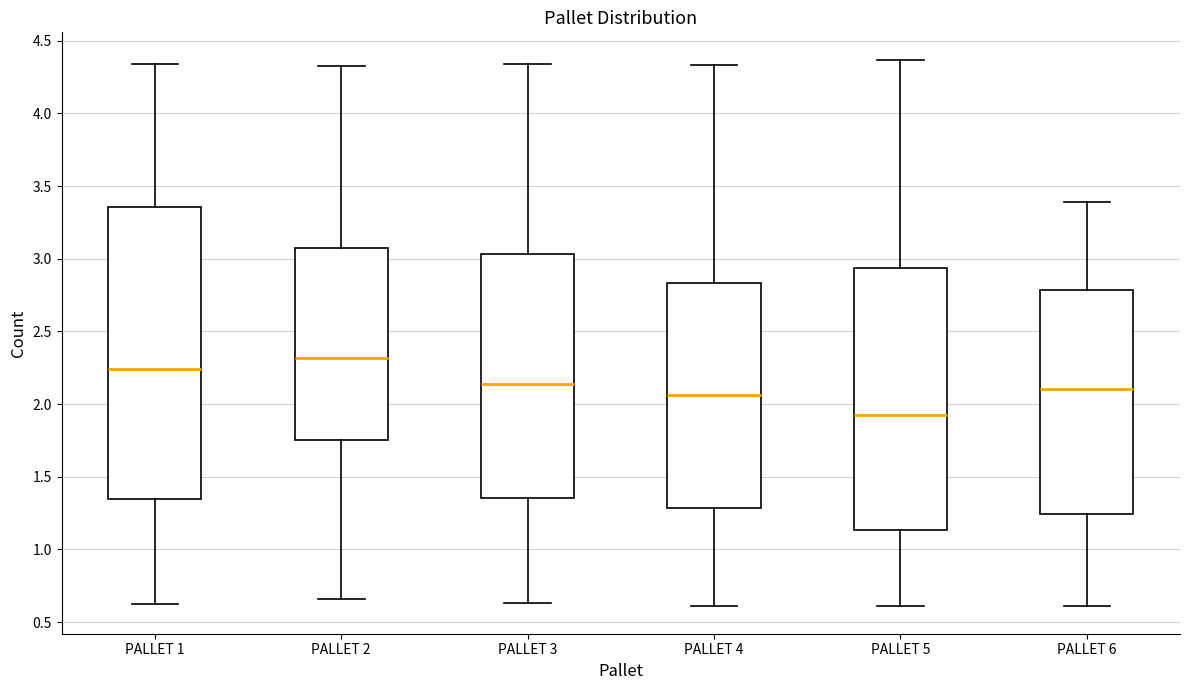

Reading left to right, transcribe this box plot: for each box, give where its median line is, the range the box spans, and where its two whiskers end, as read against the y-axis. The values are not printed on the chart, so give them approximately, as read against the axis.

PALLET 1: median 2.25, box 1.35 to 3.35, whiskers 0.65 to 4.35
PALLET 2: median 2.30, box 1.75 to 3.05, whiskers 0.65 to 4.35
PALLET 3: median 2.15, box 1.35 to 3.05, whiskers 0.65 to 4.35
PALLET 4: median 2.05, box 1.30 to 2.85, whiskers 0.60 to 4.35
PALLET 5: median 1.95, box 1.15 to 2.95, whiskers 0.60 to 4.35
PALLET 6: median 2.10, box 1.25 to 2.80, whiskers 0.60 to 3.40